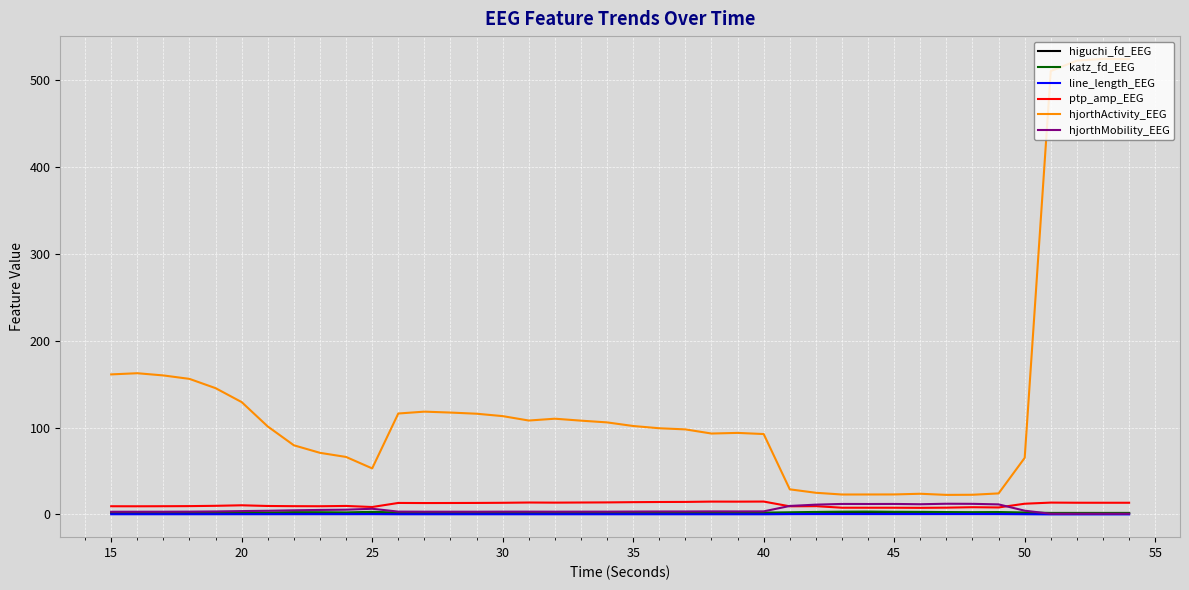

Which series has the largest range (max minus min)?

hjorthActivity_EEG